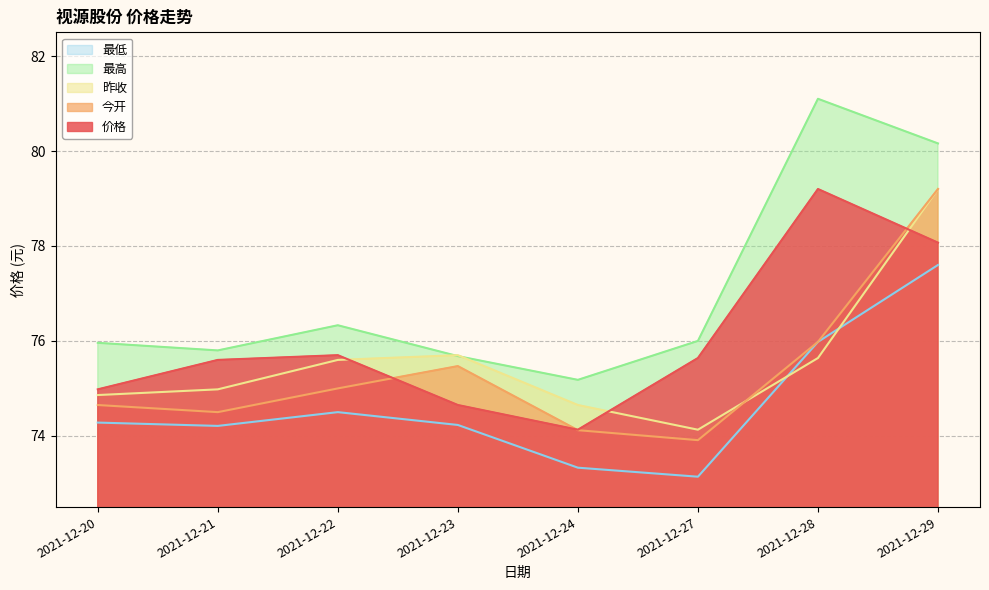

True or false: 最低 and 最高 cross at least once.

False